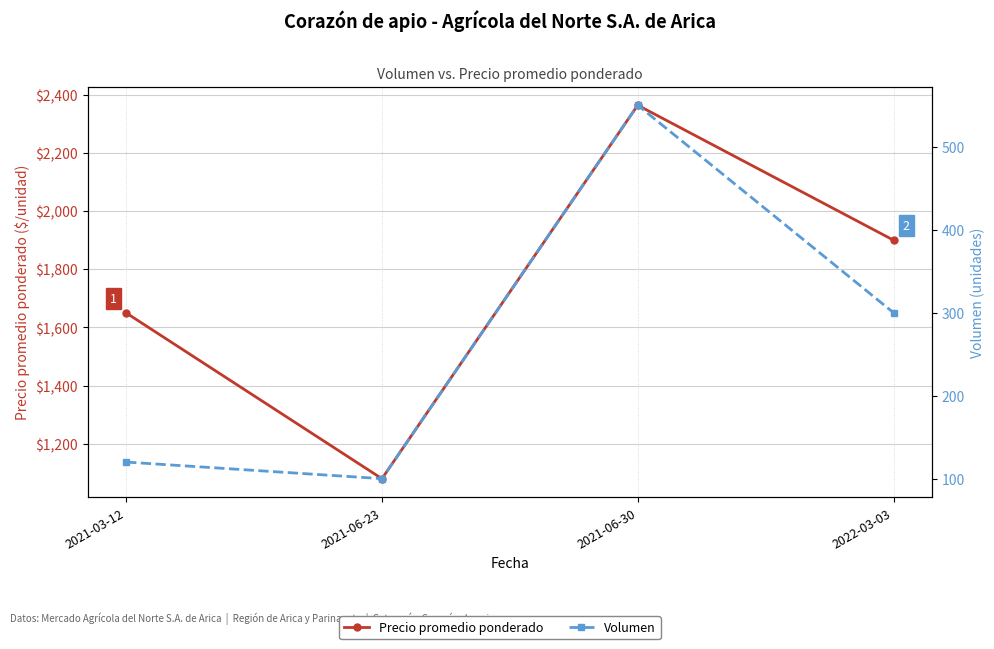

What is the label of the 2nd point from the right?

2021-06-30